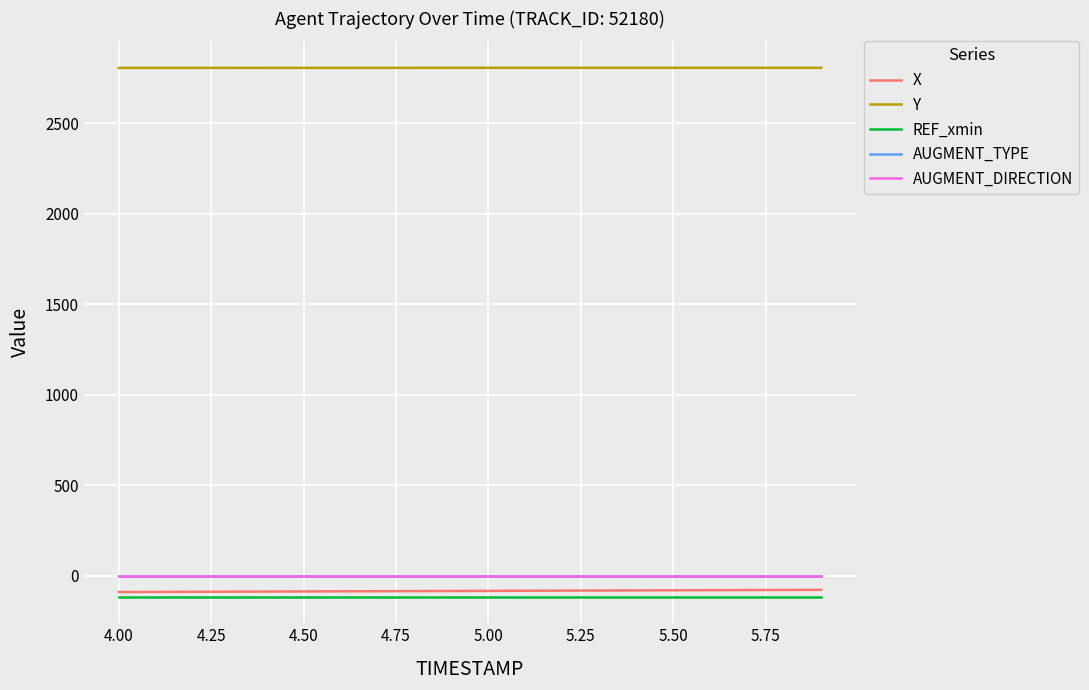

Which series has the widest spread of values?

X